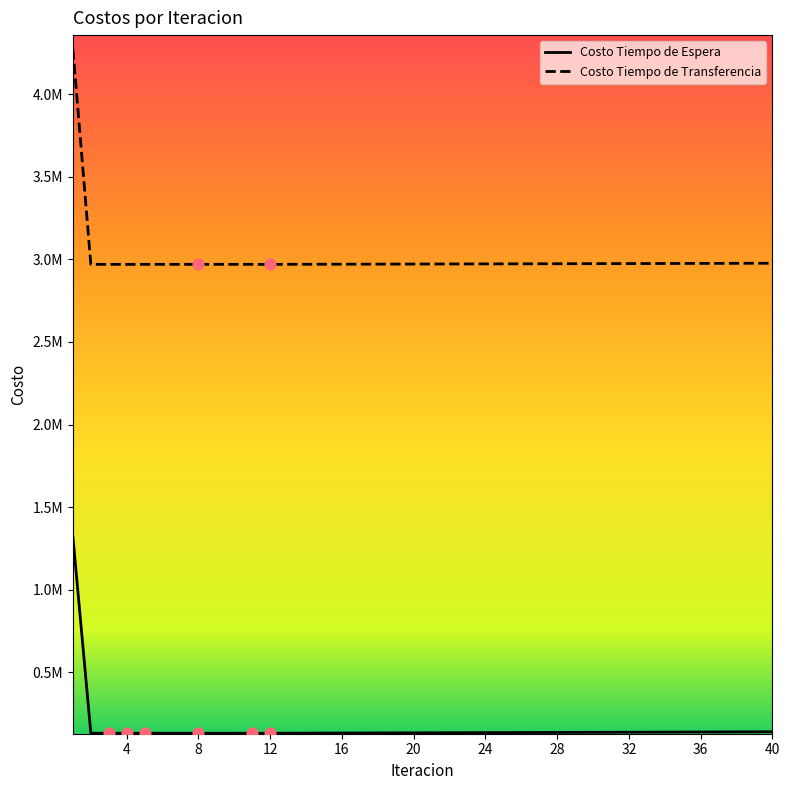

At how many categories does at least one series exceed 2303054?

40